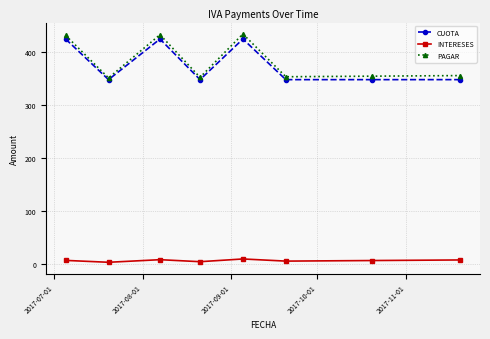

What is the maximum value for CUOTA?

425.4